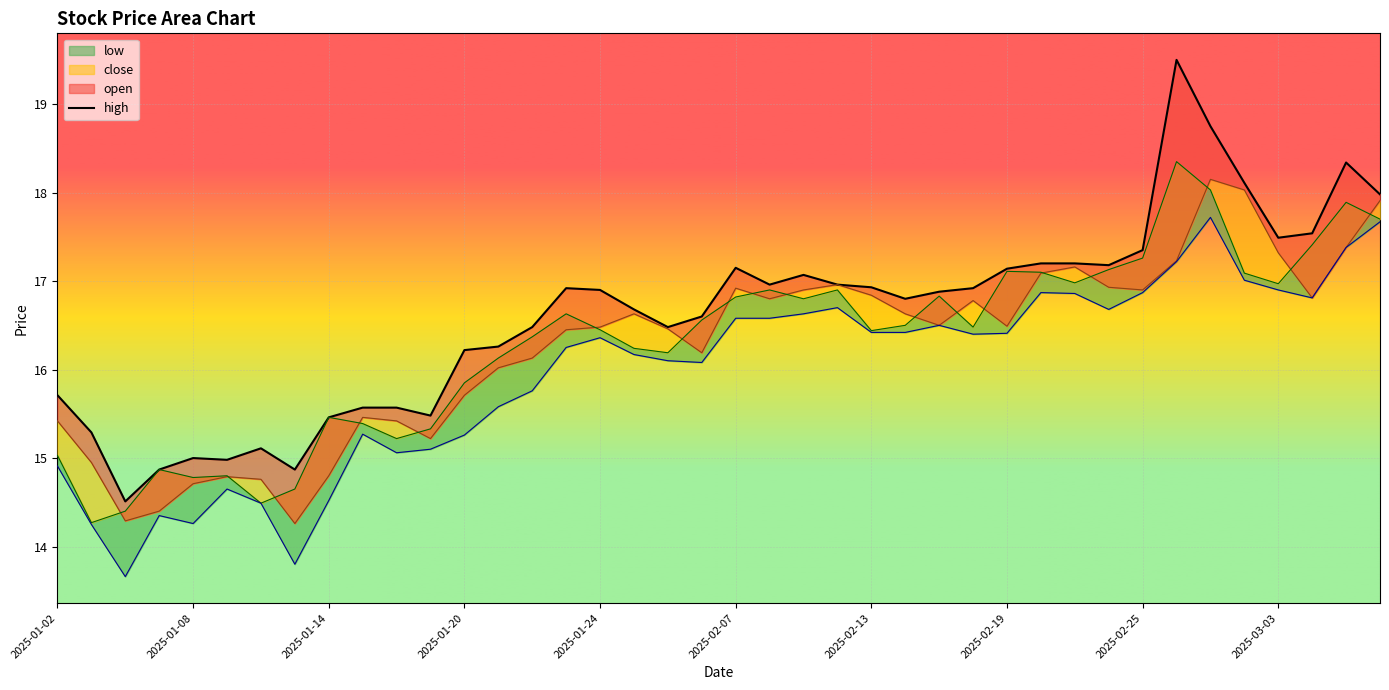

Which label corresponds to the smallest value in the chart?

2025-01-06